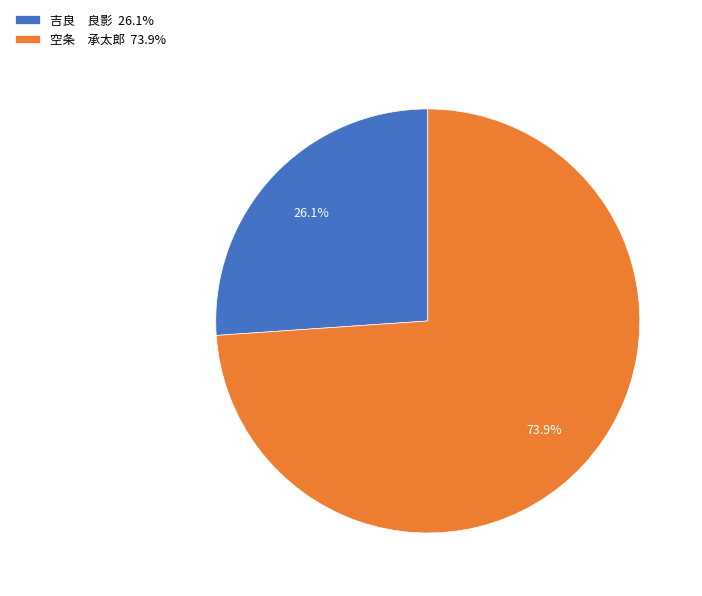

Between 空条 承太郎 73.9% and 吉良 良影 26.1%, which is larger?

空条 承太郎 73.9%